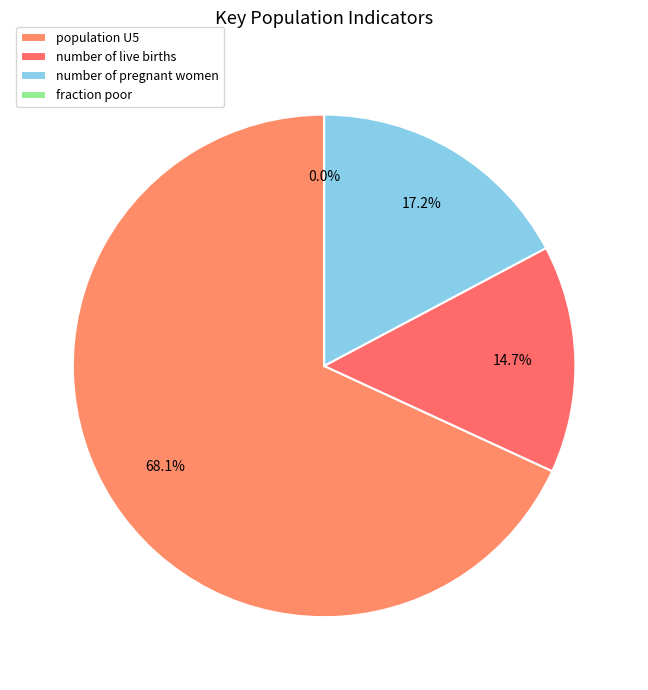

To the nearest percent, what is the combined percentage of number of pregnant women and population U5?

85%